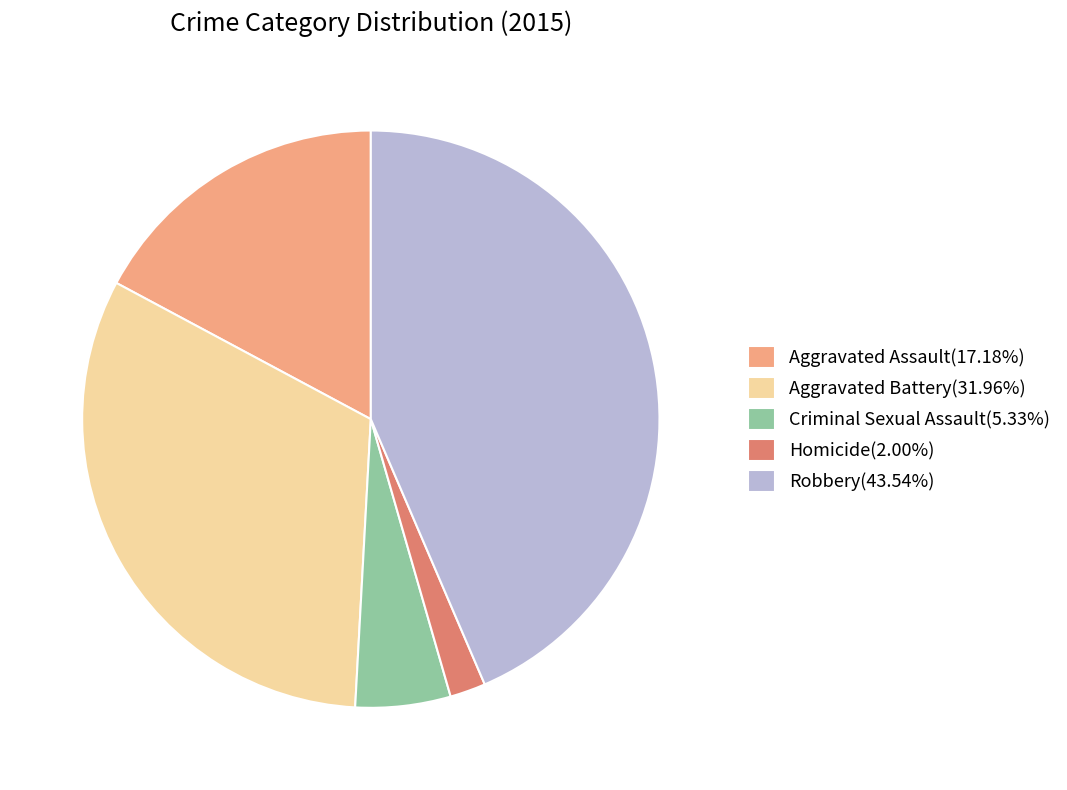

Which category has the biggest portion of the pie?

Robbery